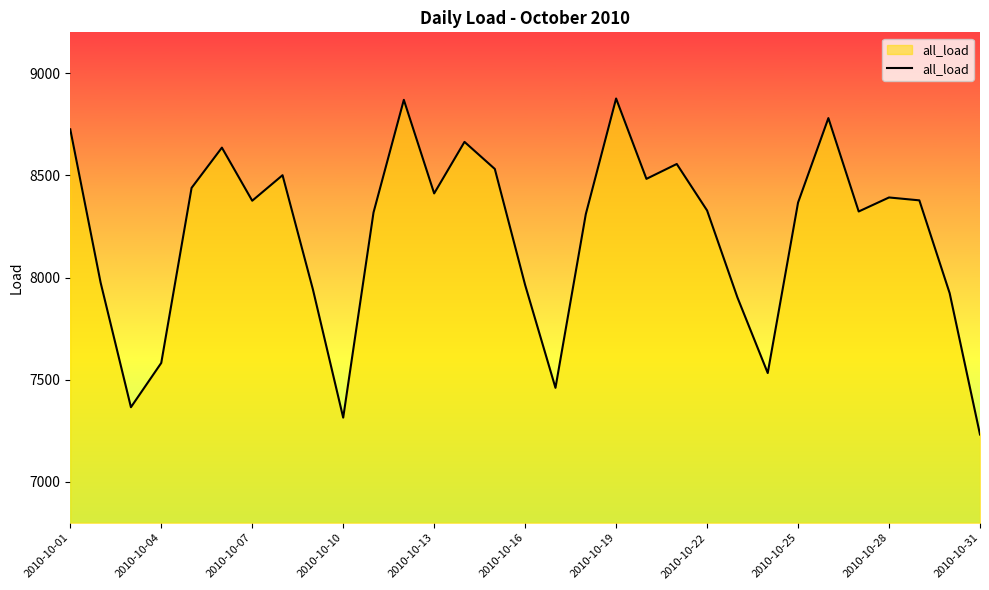

What is the maximum value shown in the chart?

8876.2